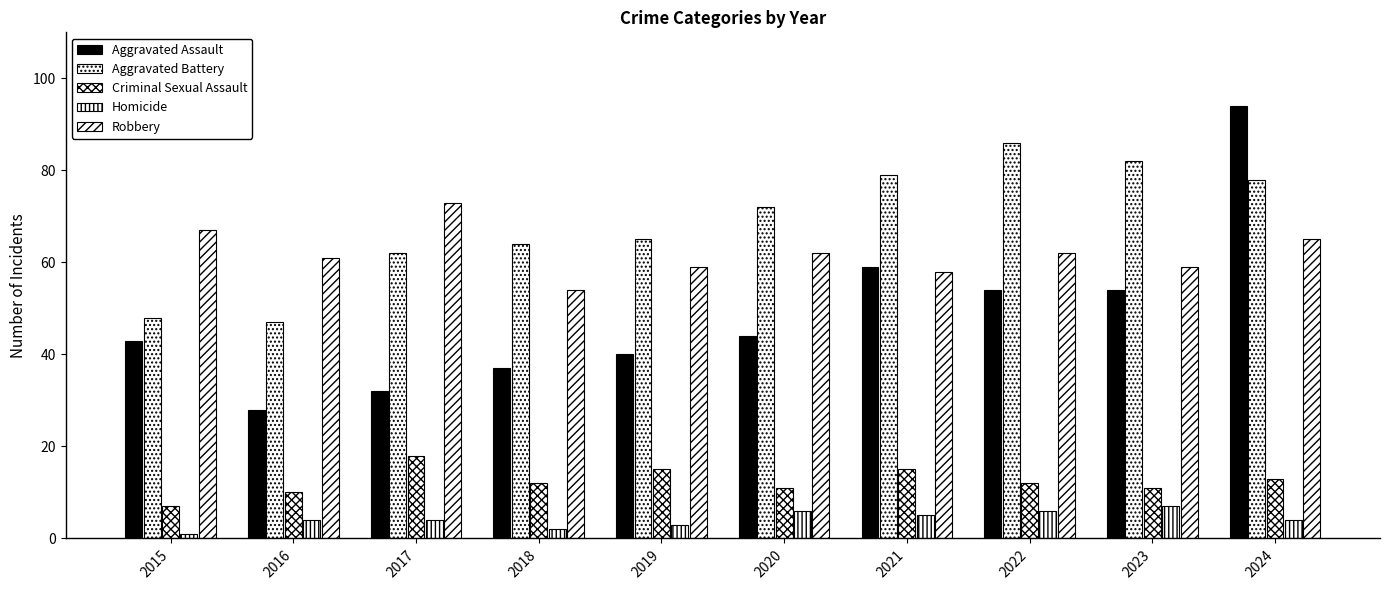

How many groups of bars are there?

10